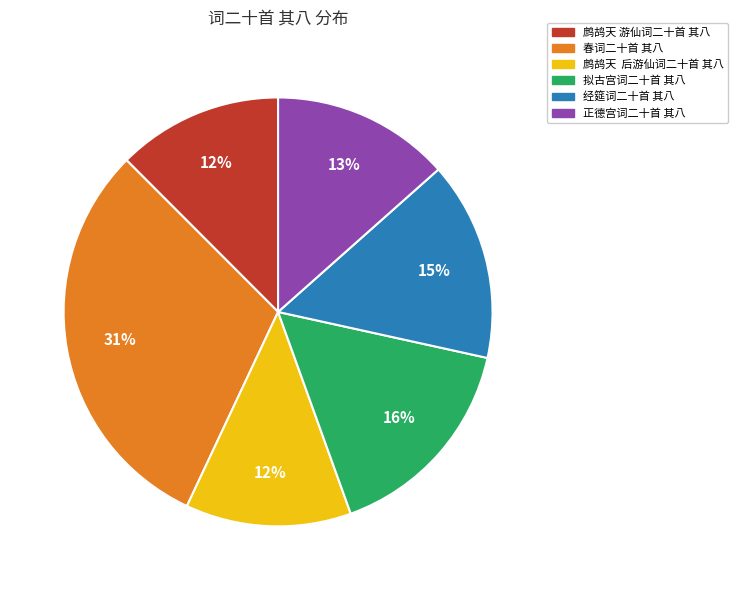

Do 鹧鸪天 游仙词二十首 其八 and 经筵词二十首 其八 together represent more than half of the pie?

No